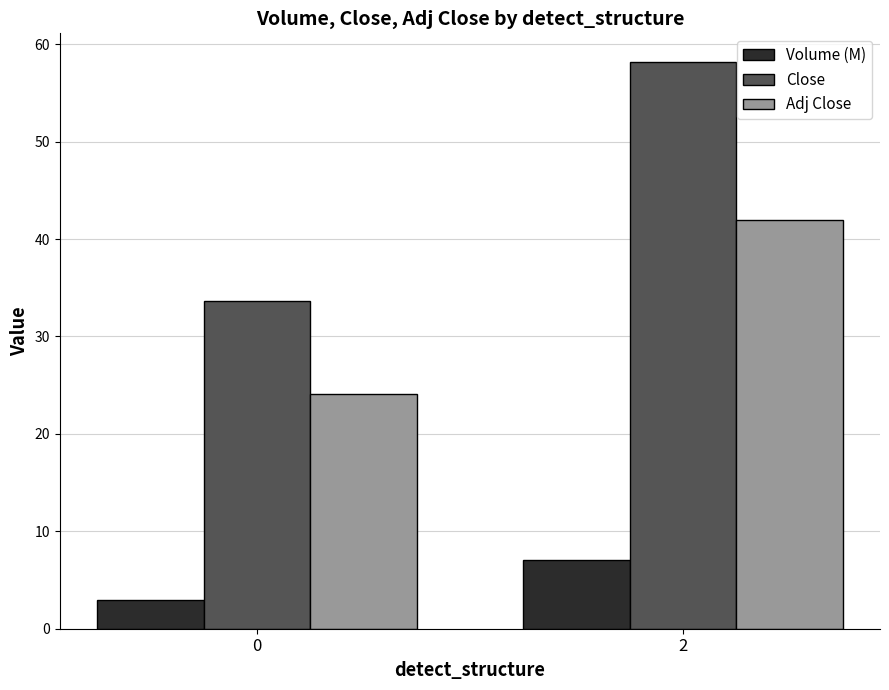

What value does the Adj Close series have at 0?

24.1